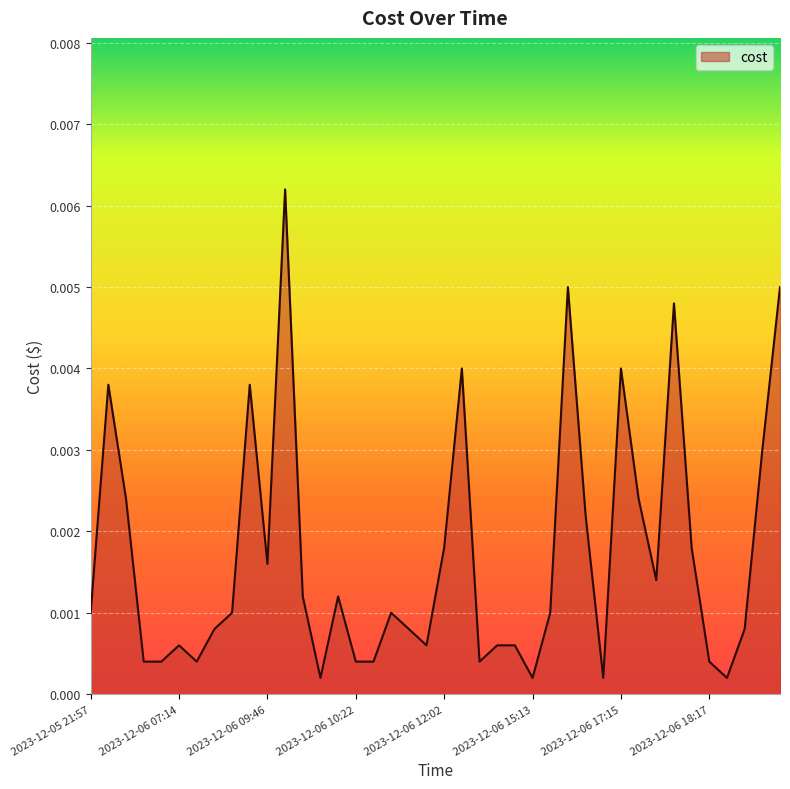

How many lines are shown in the chart?

1